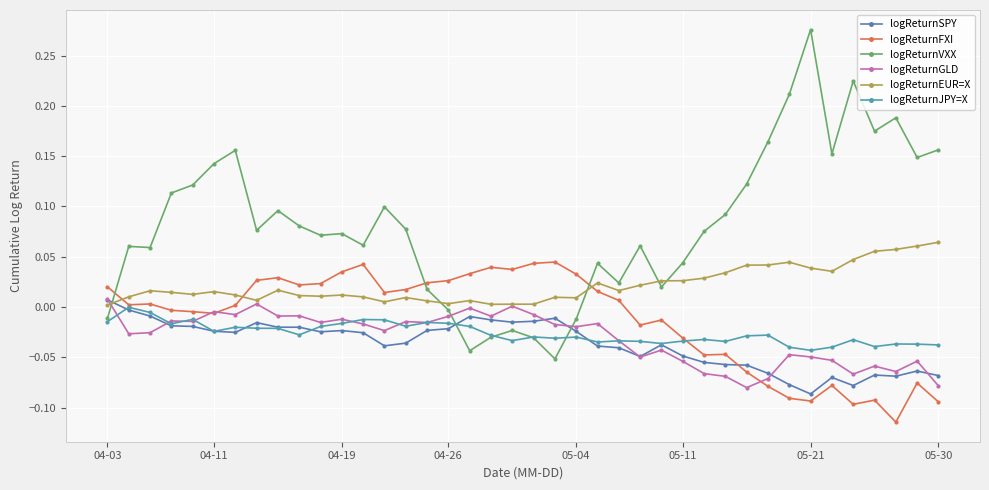

How many categories are shown in the chart?

40